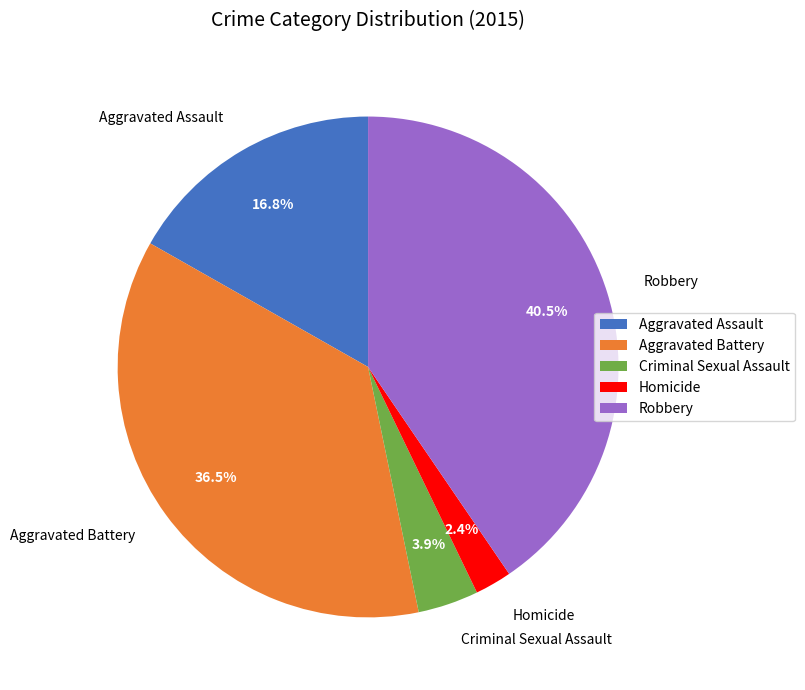

What percentage is NOT represented by Aggravated Assault?

83.2%